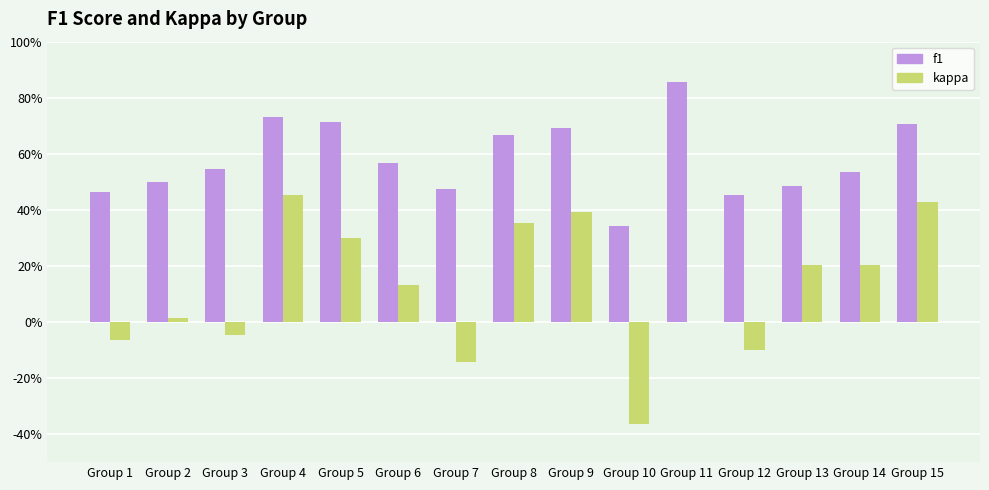

What are all the series names shown in the legend?

f1, kappa